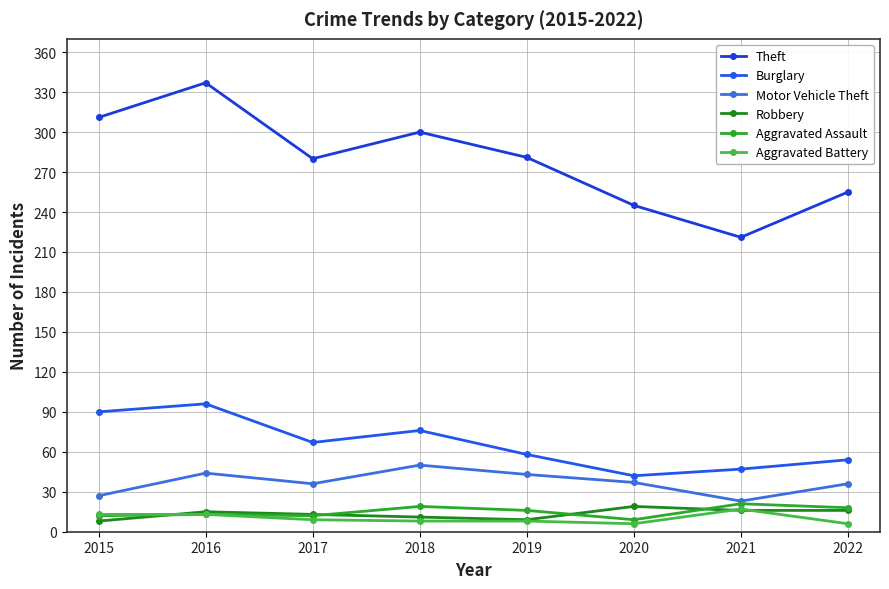

Which series has the largest total across all categories?

Theft